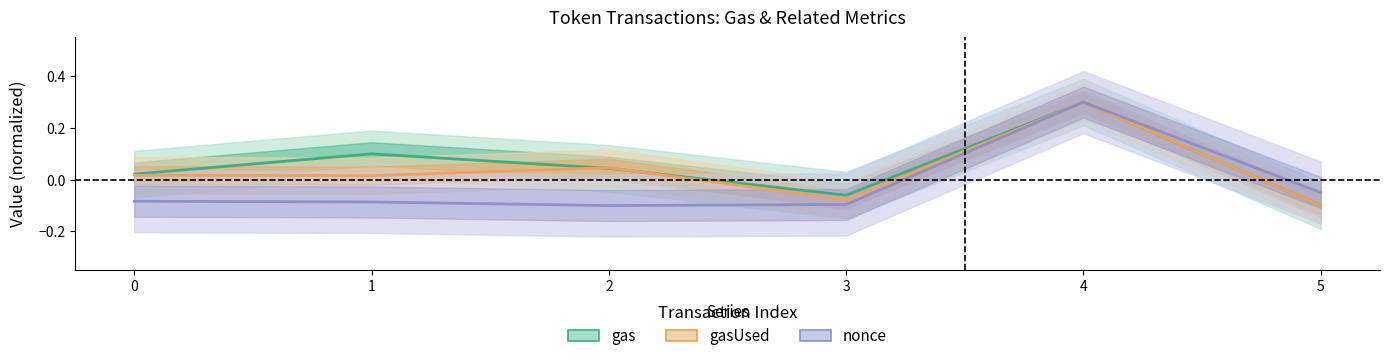

The value of nonce at 5 is -0.0. True or false?

True